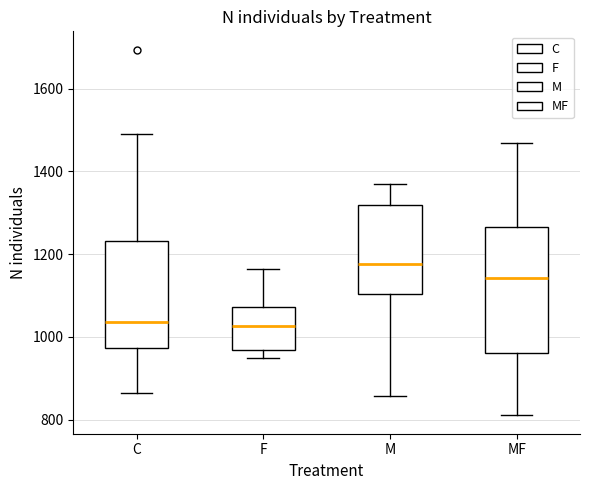

Comparing the boxes themselves (not the whiskers), which one is the tallest?

MF